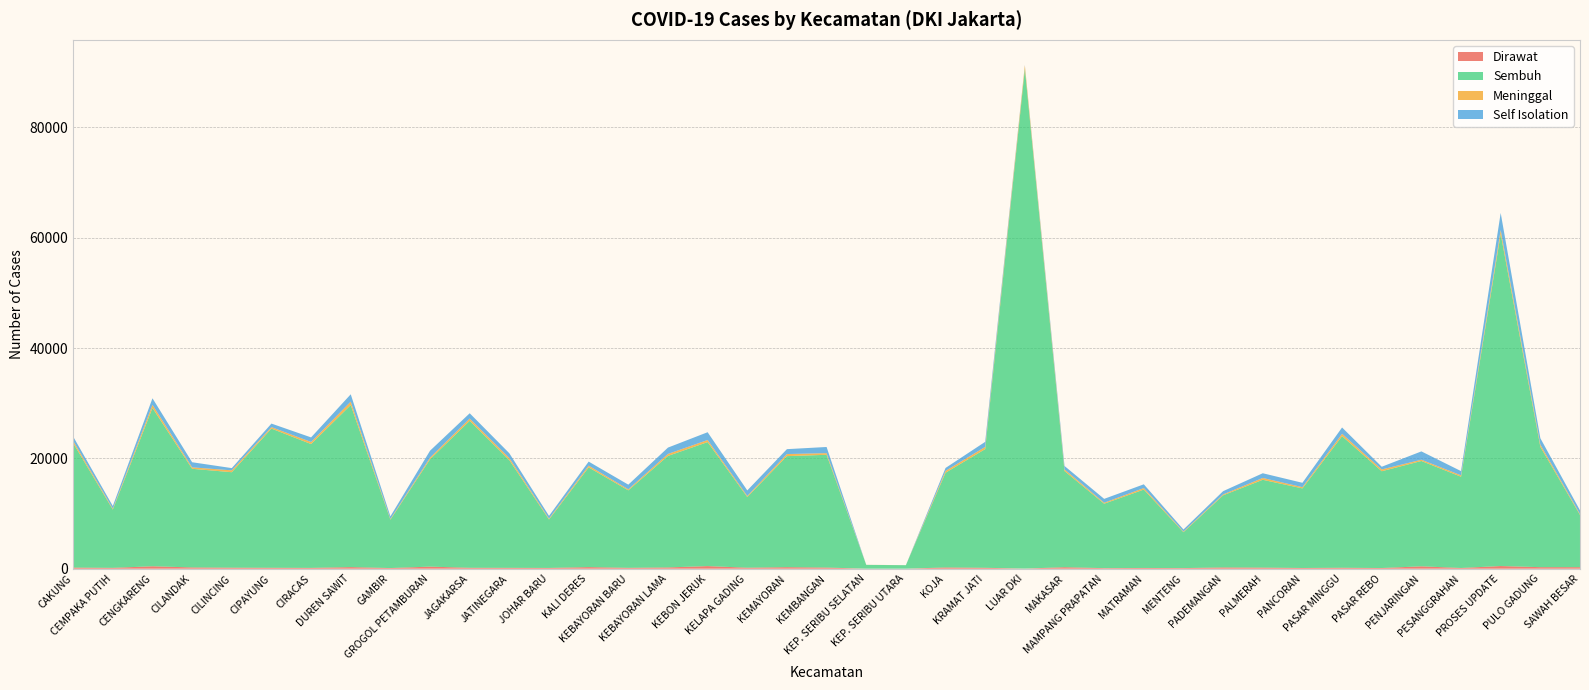

Reading right to left, transcribe all the data shown in this chart.

Dirawat: SAWAH BESAR=276	PULO GADUNG=278	PROSES UPDATE=485	PESANGGRAHAN=130	PENJARINGAN=431	PASAR REBO=123	PASAR MINGGU=171	PANCORAN=130	PALMERAH=198	PADEMANGAN=230	MENTENG=111	MATRAMAN=133	MAMPANG PRAPATAN=103	MAKASAR=272	LUAR DKI=19	KRAMAT JATI=165	KOJA=226	KEP. SERIBU UTARA=0	KEP. SERIBU SELATAN=1	KEMBANGAN=208	KEMAYORAN=278	KELAPA GADING=182	KEBON JERUK=473	KEBAYORAN LAMA=231	KEBAYORAN BARU=159	KALI DERES=290	JOHAR BARU=139	JATINEGARA=157	JAGAKARSA=166	GROGOL PETAMBURAN=375	GAMBIR=119	DUREN SAWIT=290	CIRACAS=148	CIPAYUNG=167	CILINCING=186	CILANDAK=231	CENGKARENG=442	CEMPAKA PUTIH=156	CAKUNG=200
Sembuh: SAWAH BESAR=9466	PULO GADUNG=21824	PROSES UPDATE=60204	PESANGGRAHAN=16548	PENJARINGAN=19097	PASAR REBO=17546	PASAR MINGGU=23862	PANCORAN=14428	PALMERAH=15921	PADEMANGAN=13076	MENTENG=6505	MATRAMAN=14213	MAMPANG PRAPATAN=11678	MAKASAR=17437	LUAR DKI=90616	KRAMAT JATI=21518	KOJA=17173	KEP. SERIBU UTARA=634	KEP. SERIBU SELATAN=694	KEMBANGAN=20441	KEMAYORAN=20132	KELAPA GADING=12813	KEBON JERUK=22481	KEBAYORAN LAMA=20216	KEBAYORAN BARU=14046	KALI DERES=18079	JOHAR BARU=8782	JATINEGARA=19520	JAGAKARSA=26650	GROGOL PETAMBURAN=19468	GAMBIR=8766	DUREN SAWIT=29389	CIRACAS=22450	CIPAYUNG=25238	CILINCING=17306	CILANDAK=17884	CENGKARENG=28708	CEMPAKA PUTIH=10561	CAKUNG=22575
Meninggal: SAWAH BESAR=174	PULO GADUNG=402	PROSES UPDATE=722	PESANGGRAHAN=254	PENJARINGAN=232	PASAR REBO=327	PASAR MINGGU=427	PANCORAN=227	PALMERAH=334	PADEMANGAN=164	MENTENG=122	MATRAMAN=279	MAMPANG PRAPATAN=179	MAKASAR=300	LUAR DKI=614	KRAMAT JATI=403	KOJA=339	KEP. SERIBU UTARA=6	KEP. SERIBU SELATAN=10	KEMBANGAN=304	KEMAYORAN=376	KELAPA GADING=193	KEBON JERUK=380	KEBAYORAN LAMA=363	KEBAYORAN BARU=188	KALI DERES=317	JOHAR BARU=158	JATINEGARA=384	JAGAKARSA=408	GROGOL PETAMBURAN=298	GAMBIR=135	DUREN SAWIT=616	CIRACAS=380	CIPAYUNG=268	CILINCING=341	CILANDAK=262	CENGKARENG=562	CEMPAKA PUTIH=168	CAKUNG=415
Self Isolation: SAWAH BESAR=666	PULO GADUNG=1155	PROSES UPDATE=3086	PESANGGRAHAN=763	PENJARINGAN=1508	PASAR REBO=489	PASAR MINGGU=1145	PANCORAN=789	PALMERAH=853	PADEMANGAN=588	MENTENG=366	MATRAMAN=674	MAMPANG PRAPATAN=702	MAKASAR=616	LUAR DKI=72	KRAMAT JATI=916	KOJA=527	KEP. SERIBU UTARA=3	KEP. SERIBU SELATAN=0	KEMBANGAN=1114	KEMAYORAN=889	KELAPA GADING=1007	KEBON JERUK=1411	KEBAYORAN LAMA=1148	KEBAYORAN BARU=844	KALI DERES=731	JOHAR BARU=498	JATINEGARA=863	JAGAKARSA=959	GROGOL PETAMBURAN=1251	GAMBIR=470	DUREN SAWIT=1327	CIRACAS=827	CIPAYUNG=637	CILINCING=406	CILANDAK=925	CENGKARENG=1185	CEMPAKA PUTIH=476	CAKUNG=766